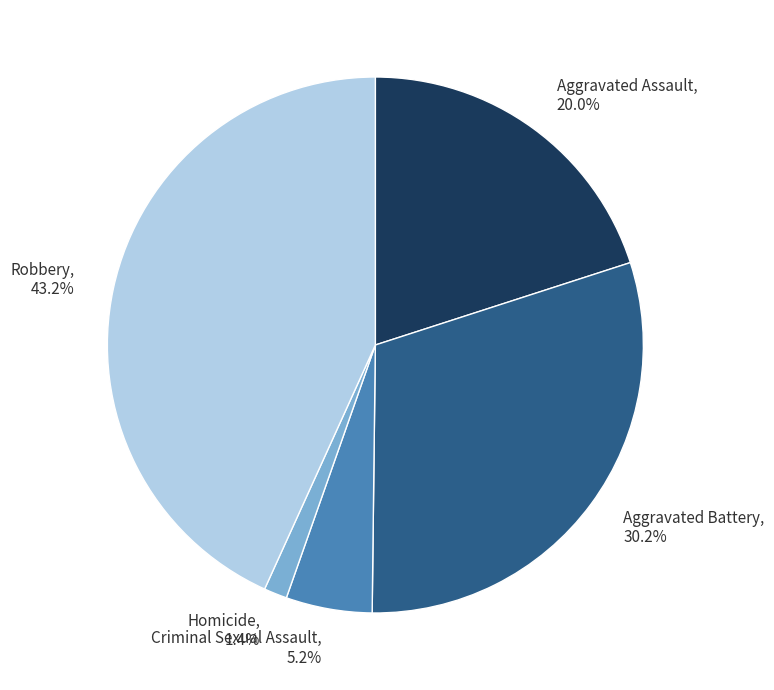

How many slices are in this pie chart?

5